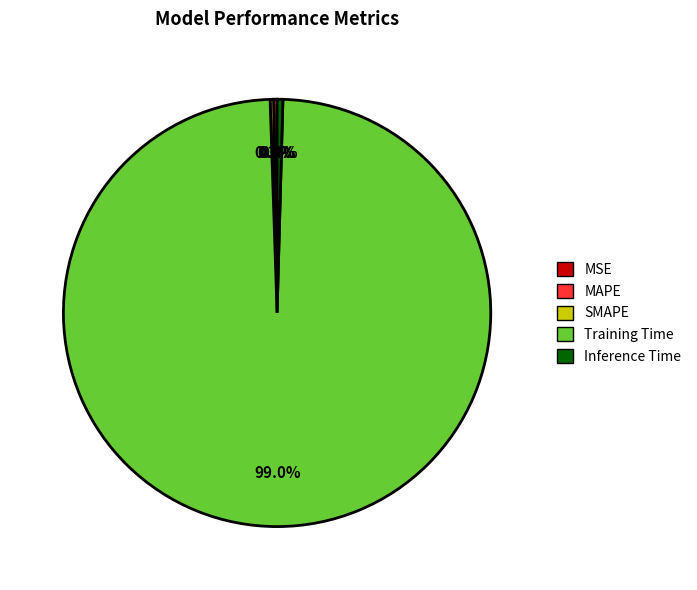

Does any single category account for the majority?

Yes